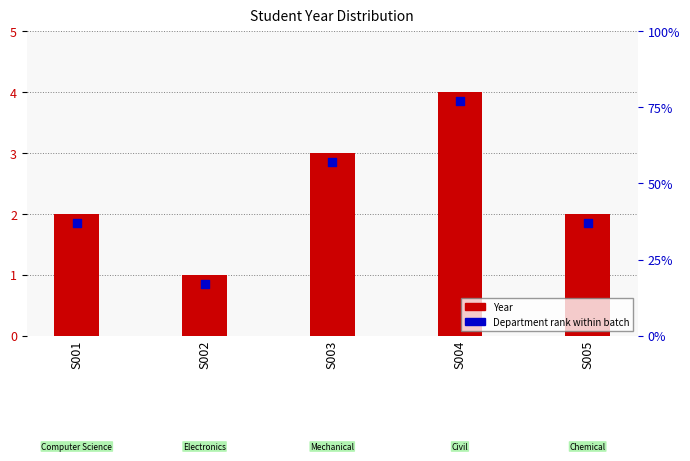

What are all the series names shown in the legend?

Year, Department rank within batch